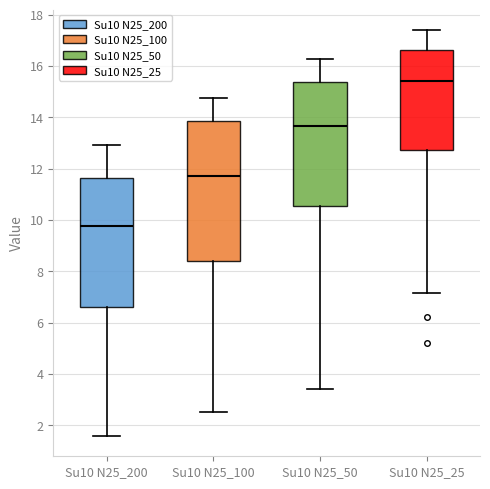

Which box is the tallest, from its lower edge to its upper edge?

Su10 N25_100